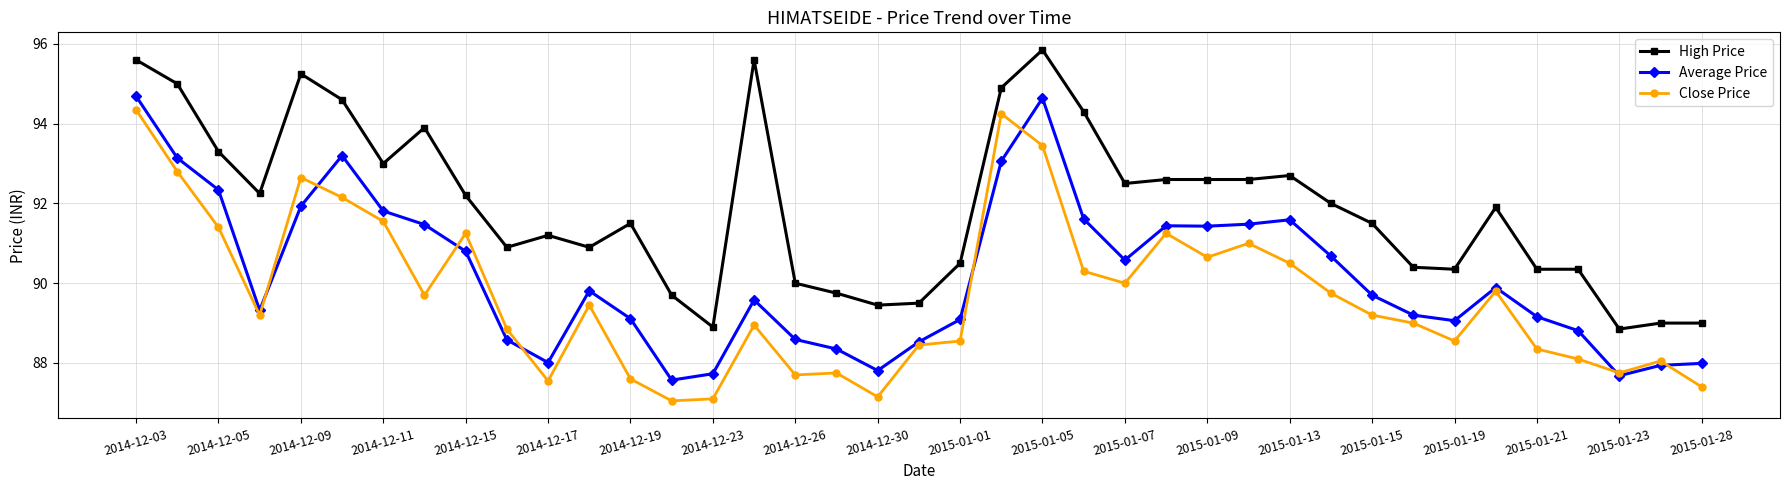

Rank the series by their average value, from highest to lowest.

High Price, Average Price, Close Price